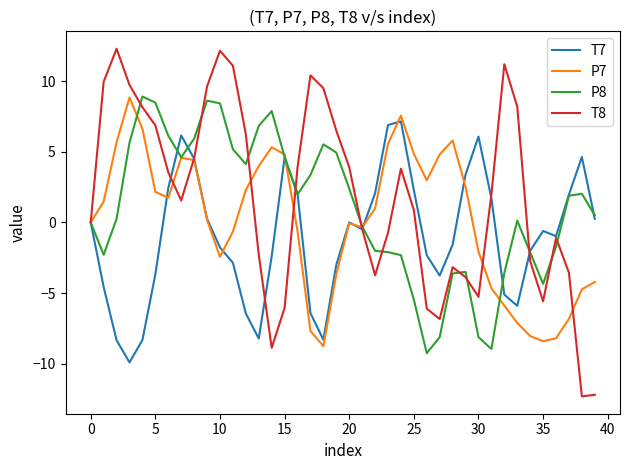

What is the minimum value for T7?

-9.9